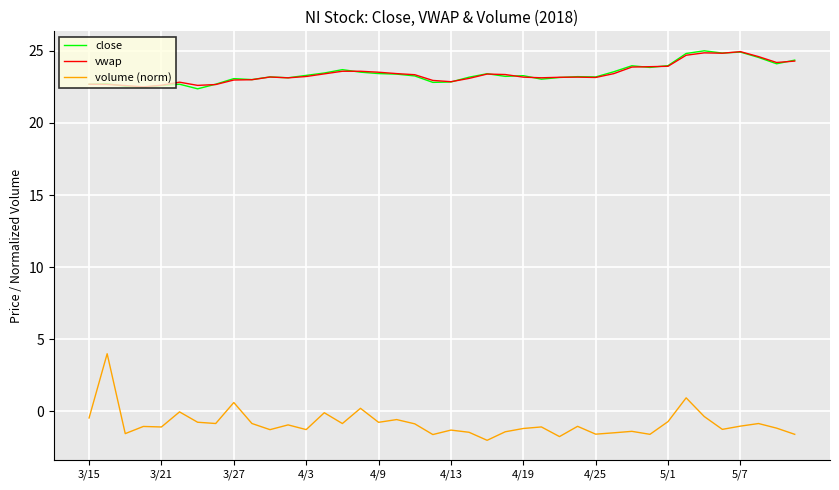

What is the average value of the close series?

23.4